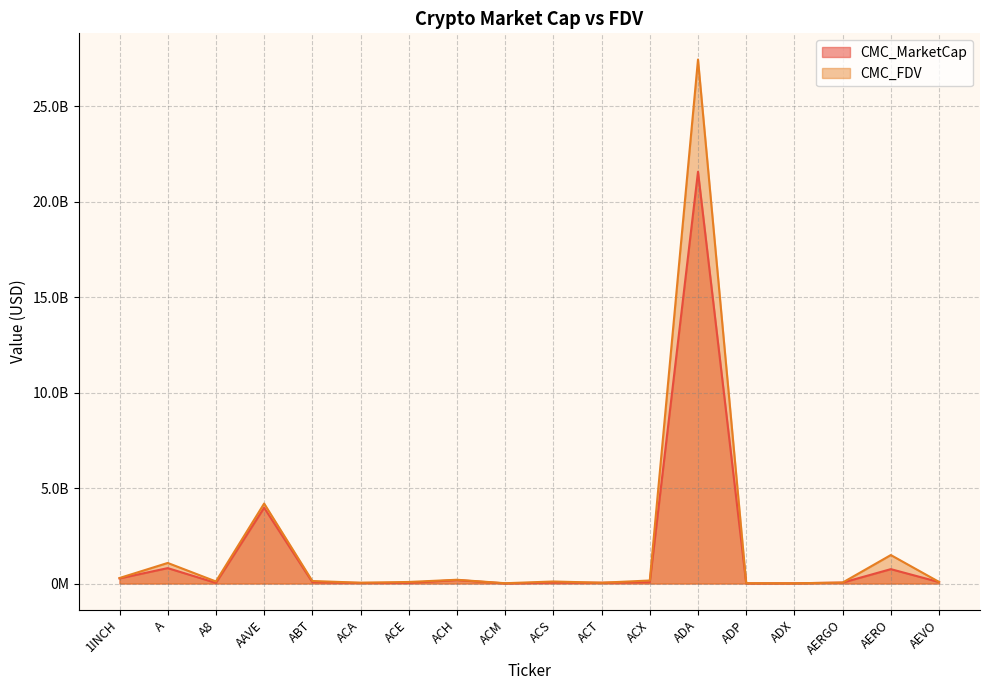

Which category has the highest value across all series?

ADA